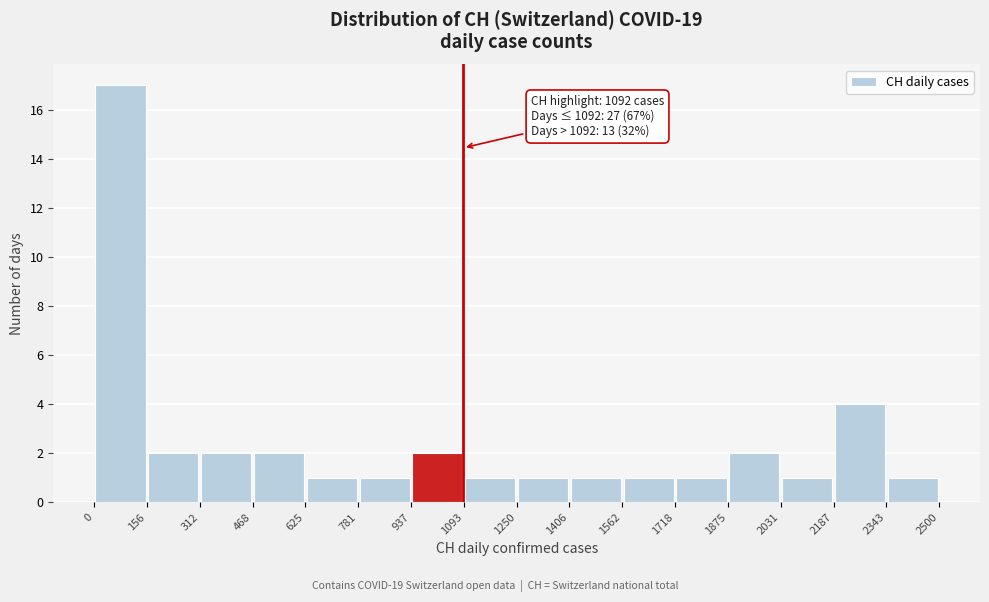

Which range on the x-axis has the tallest bar?

0 to 156